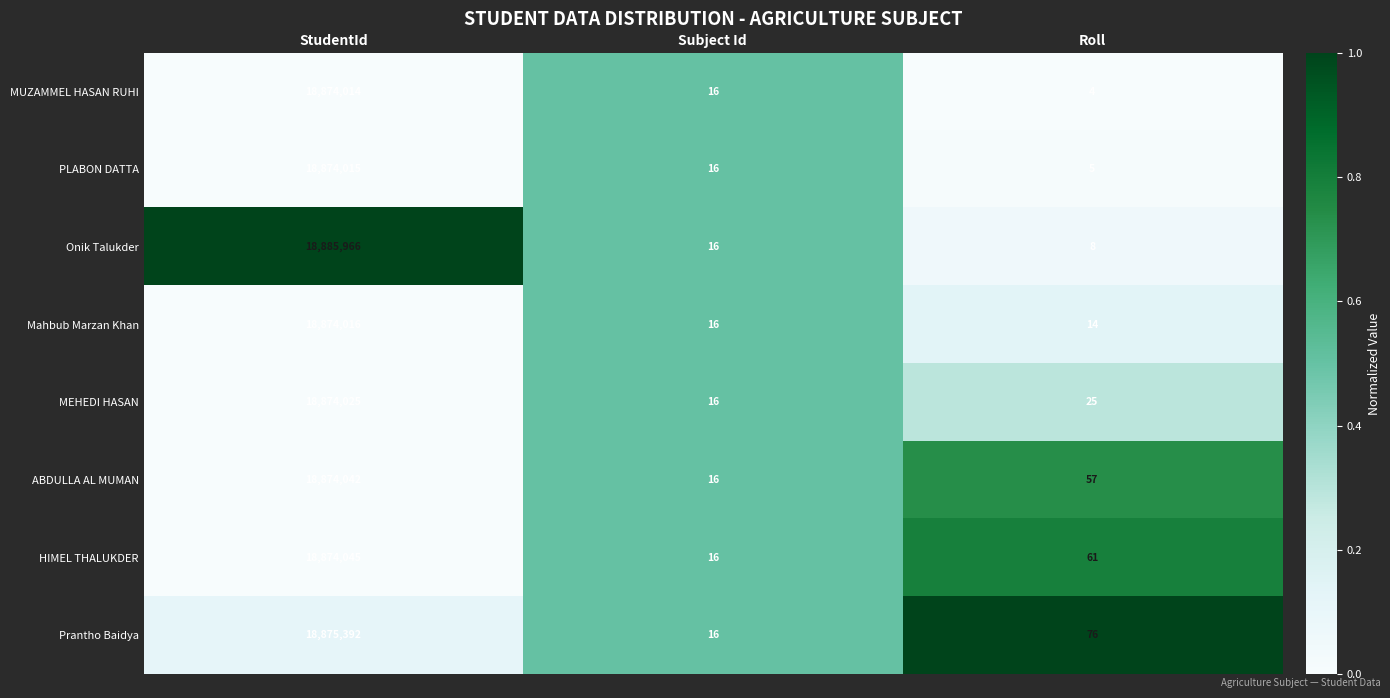

At which category does the chart reach its peak across all series?

StudentId